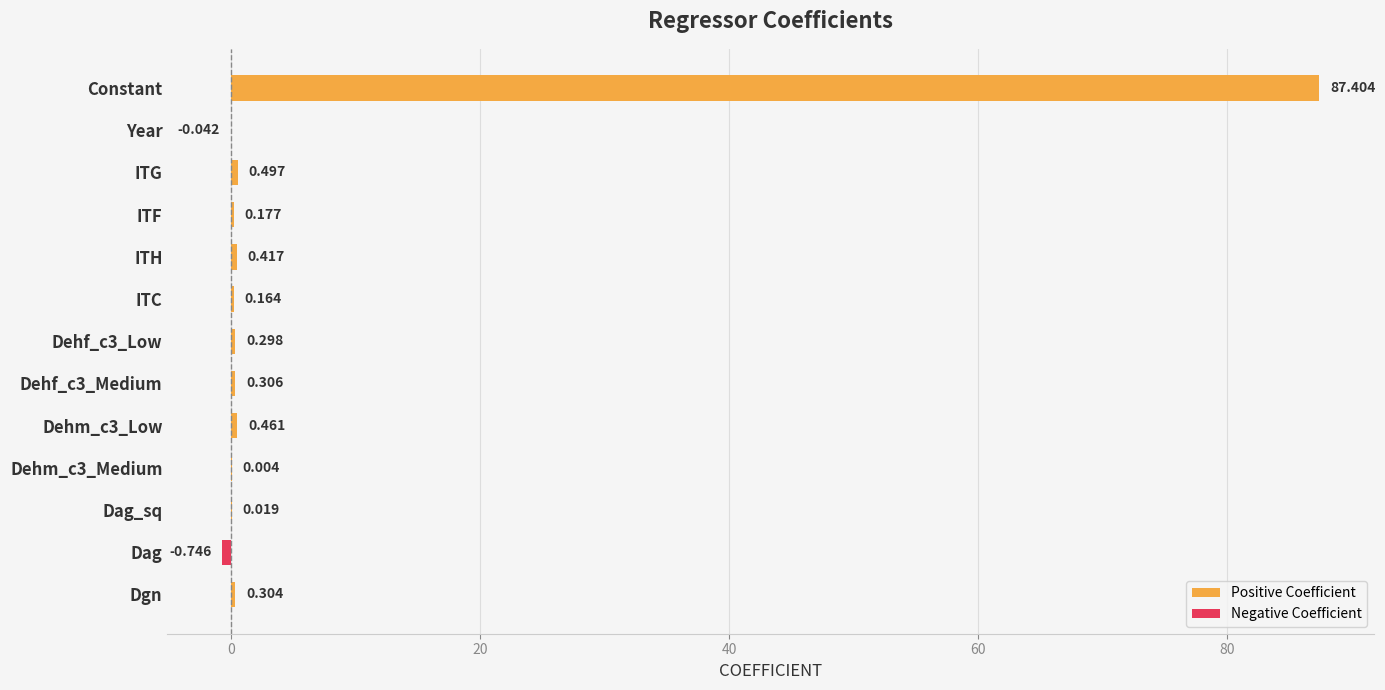

What is the value of the Positive Coefficient bar at the 5th from the left?

0.5